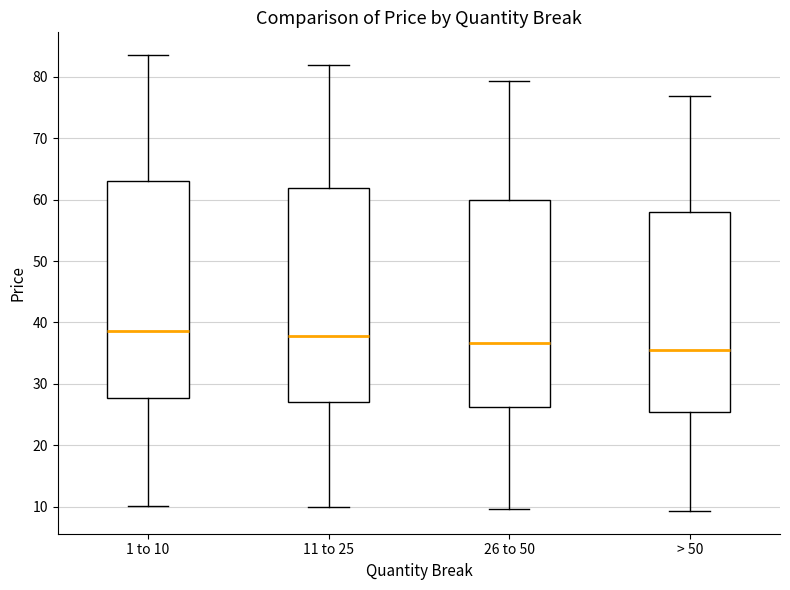

Where is the upper edge of the box for 1 to 10 on the y-axis? The values are not printed on the chart, so give them approximately, as read against the axis.

63